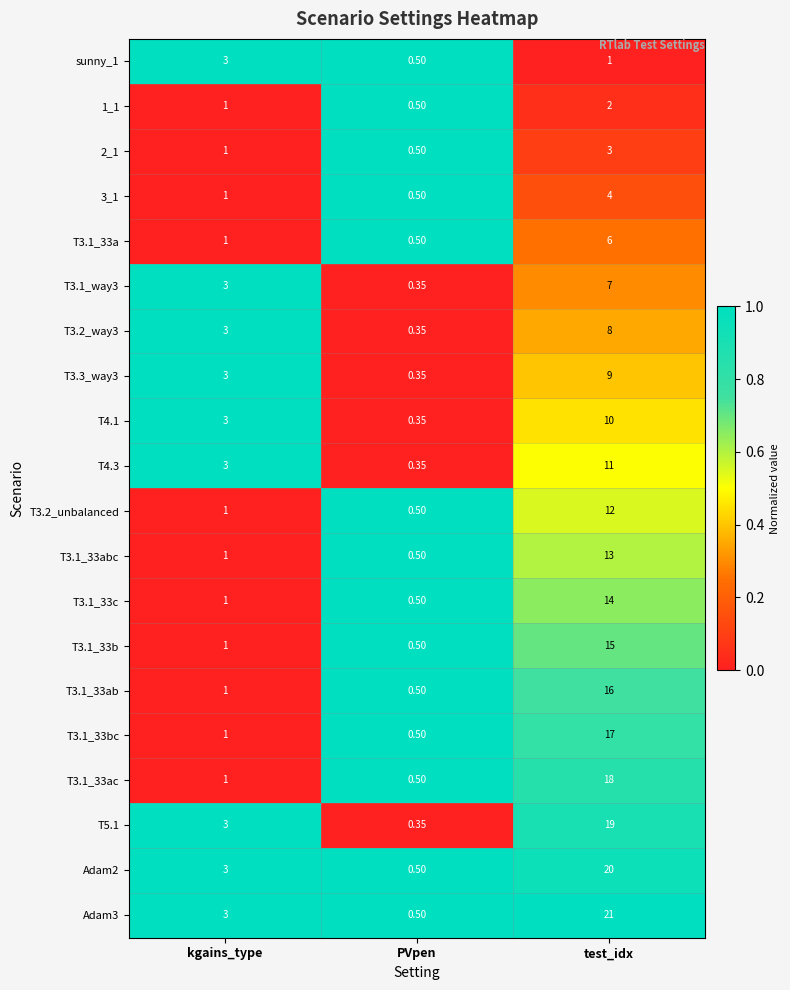

Where is T3.3_way3 nearest to the value 4?

kgains_type